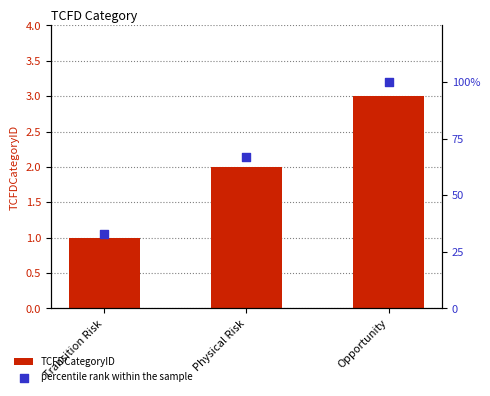

What is the total value across all series at Transition Risk?

34